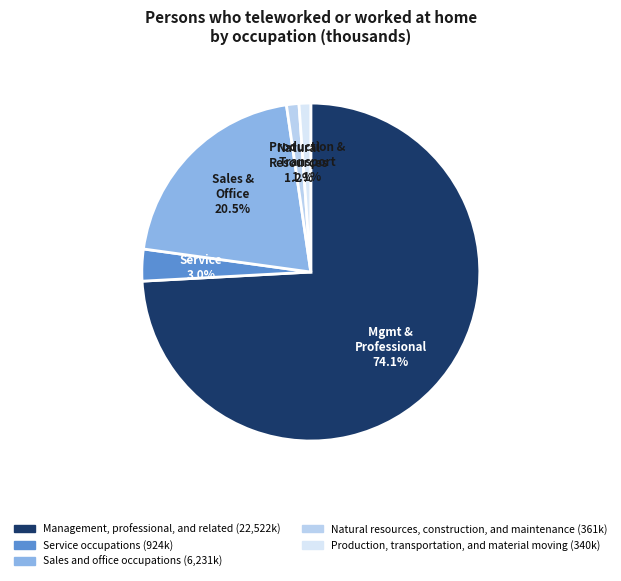

Do Service occupations and Production, transportation, and material moving together represent more than half of the pie?

No